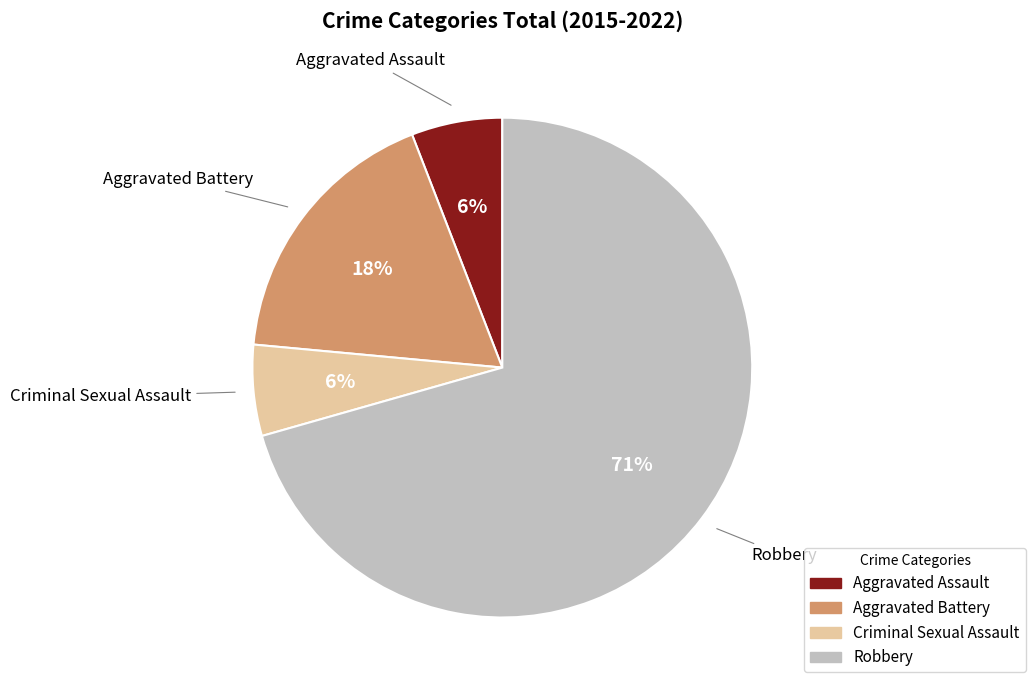

To the nearest percent, what portion does Criminal Sexual Assault represent?

6%